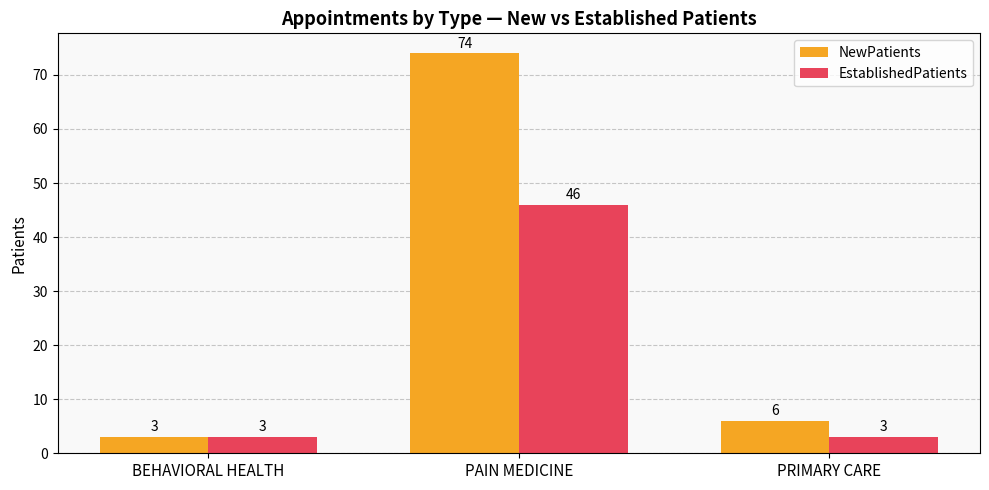

What is the label of the 2nd bar from the left?

PAIN MEDICINE